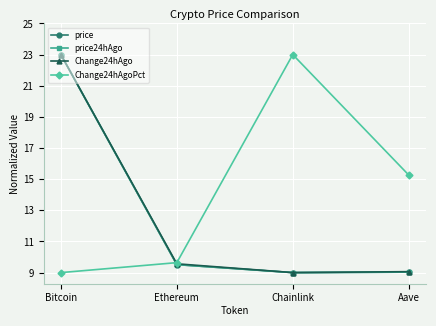

What is the difference between the highest and lowest values at Aave?

6.2